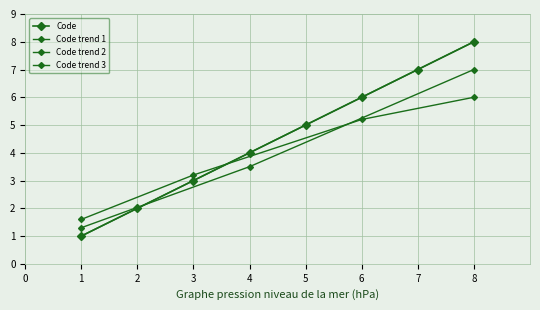

Reading left to right, what are all the values shown in this chart?

1	2	3	4	5	6	7	8